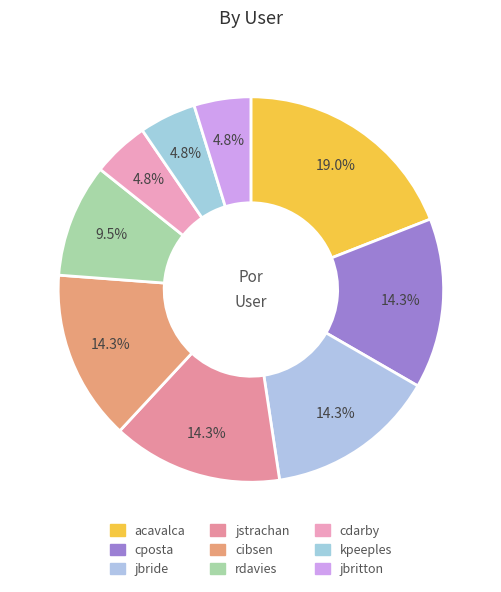

Which slice is the smallest?

cdarby